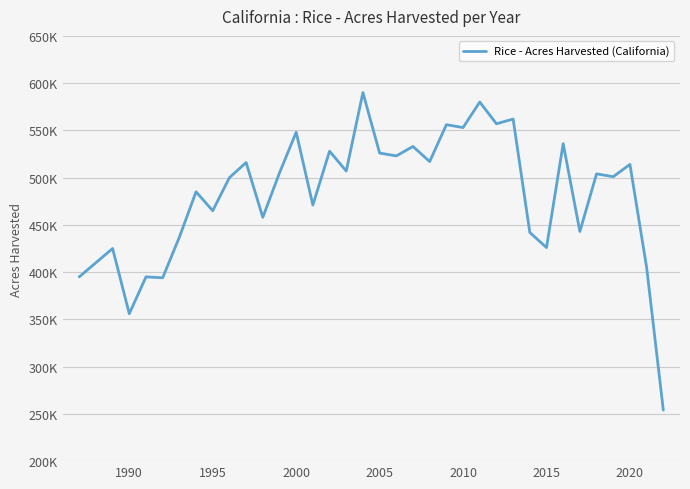

Is this an area chart (filled region under the line)?

No